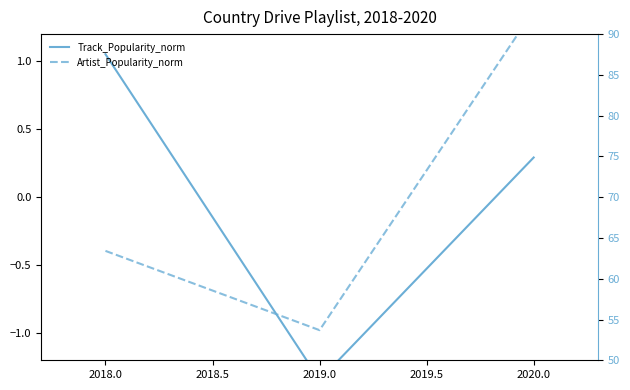

List the series in order of their peak value, highest first.

Artist_Popularity_norm, Track_Popularity_norm